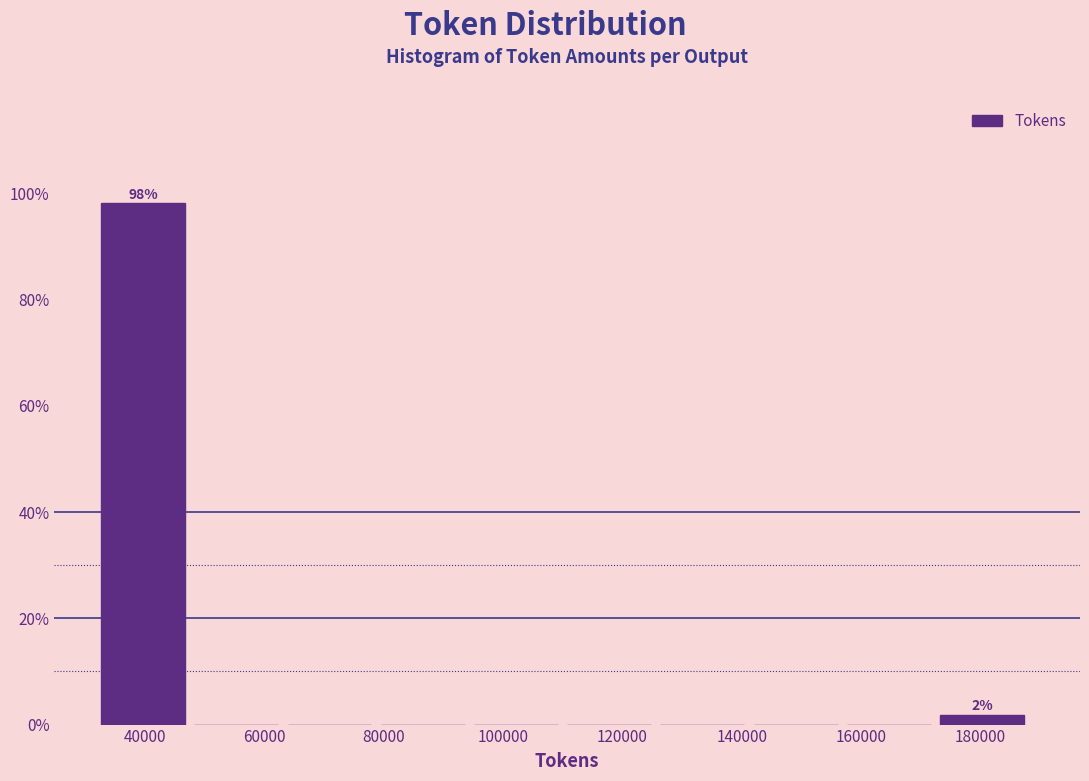

Which range on the x-axis has the tallest bar?

32000 to 48000